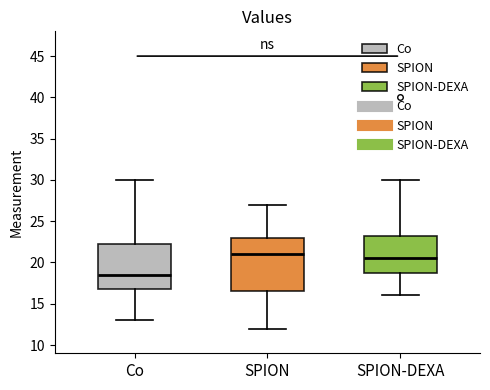

Reading left to right, transcribe this box plot: for each box, give where its median line is, the range the box spans, and where its two whiskers end, as read against the y-axis. The values are not printed on the chart, so give them approximately, as read against the axis.

Co: median 18.5, box 17.0 to 22.5, whiskers 13.0 to 30.0
SPION: median 21.0, box 16.5 to 23.0, whiskers 12.0 to 27.0
SPION-DEXA: median 20.5, box 19.0 to 23.5, whiskers 16.0 to 30.0